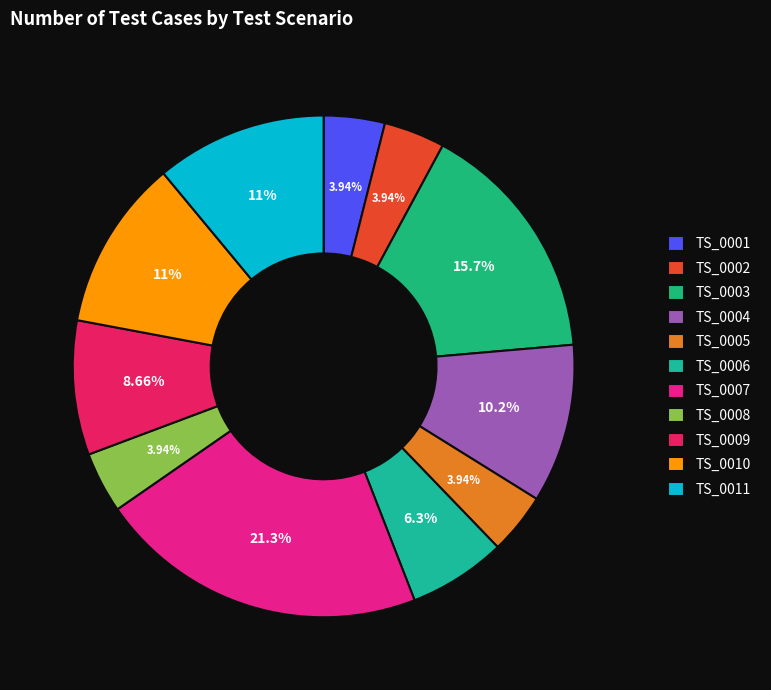

How many slices are in this pie chart?

11